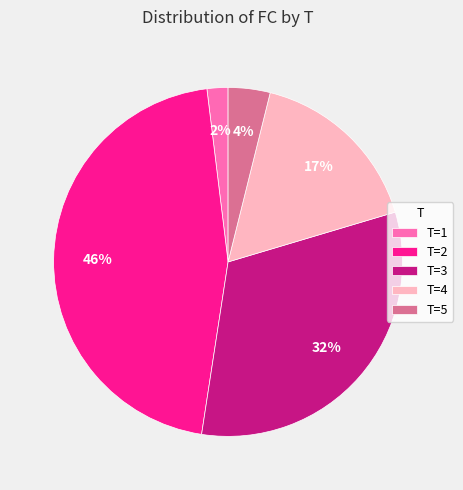

Is there a majority slice in this chart?

No